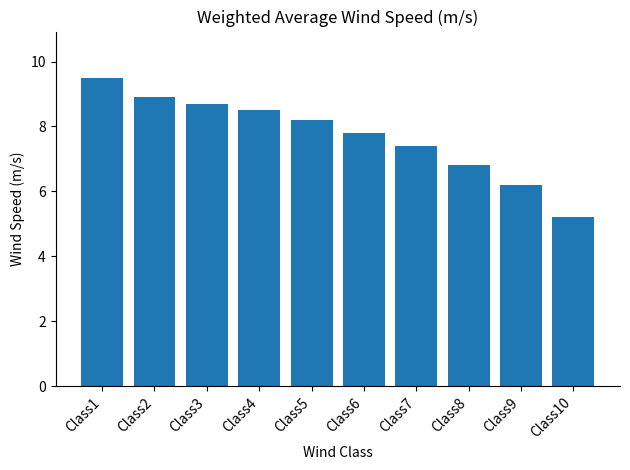

Rank the categories by value from highest to lowest.

Class1, Class2, Class3, Class4, Class5, Class6, Class7, Class8, Class9, Class10